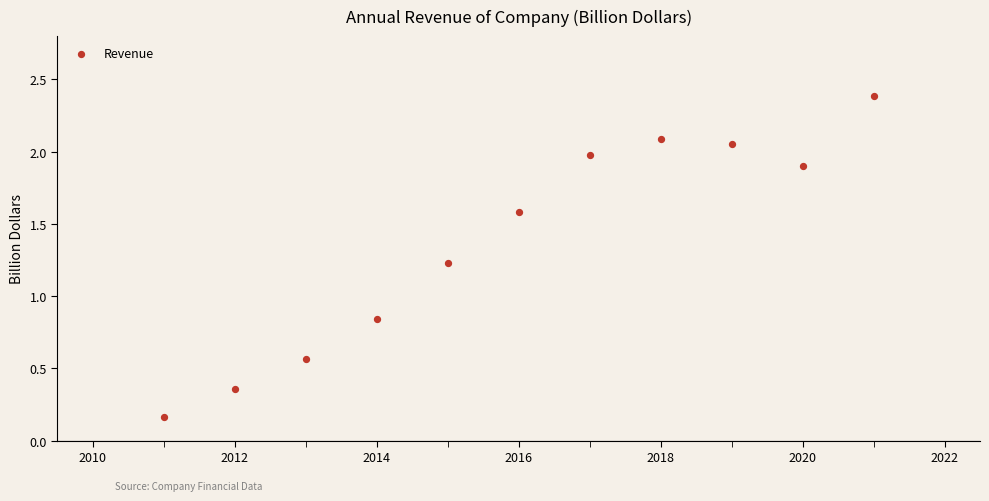

What is the range of Y values (max minus min)?

2.2